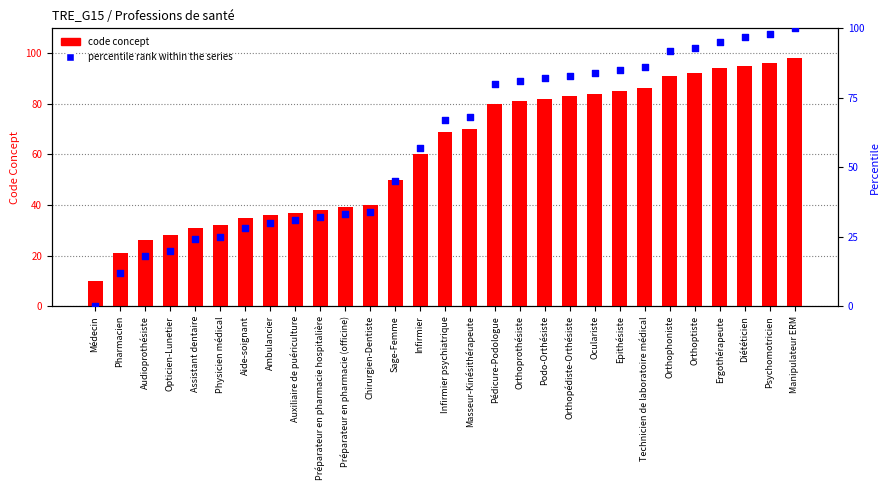

At which category is the sum across all series the highest?

Manipulateur ERM